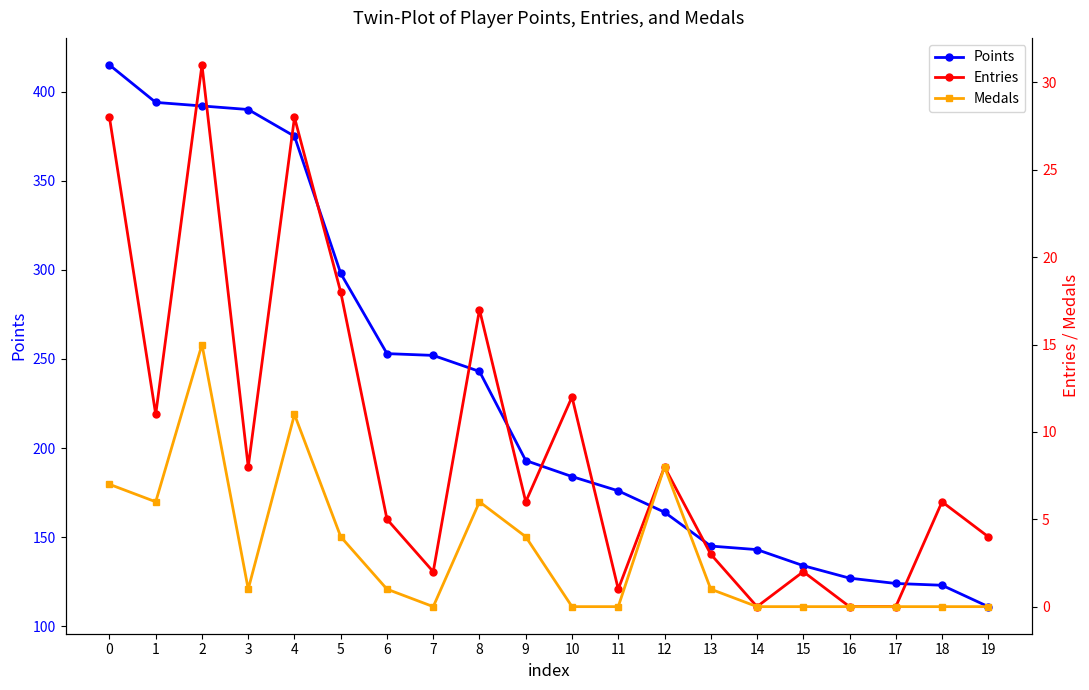

Which has a higher value, 12 or 1?

1